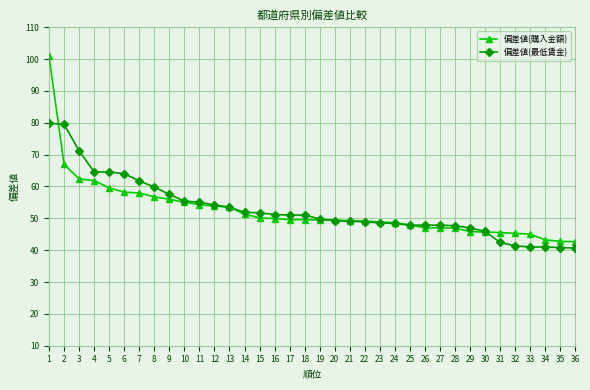

Which label corresponds to the largest value in the chart?

1